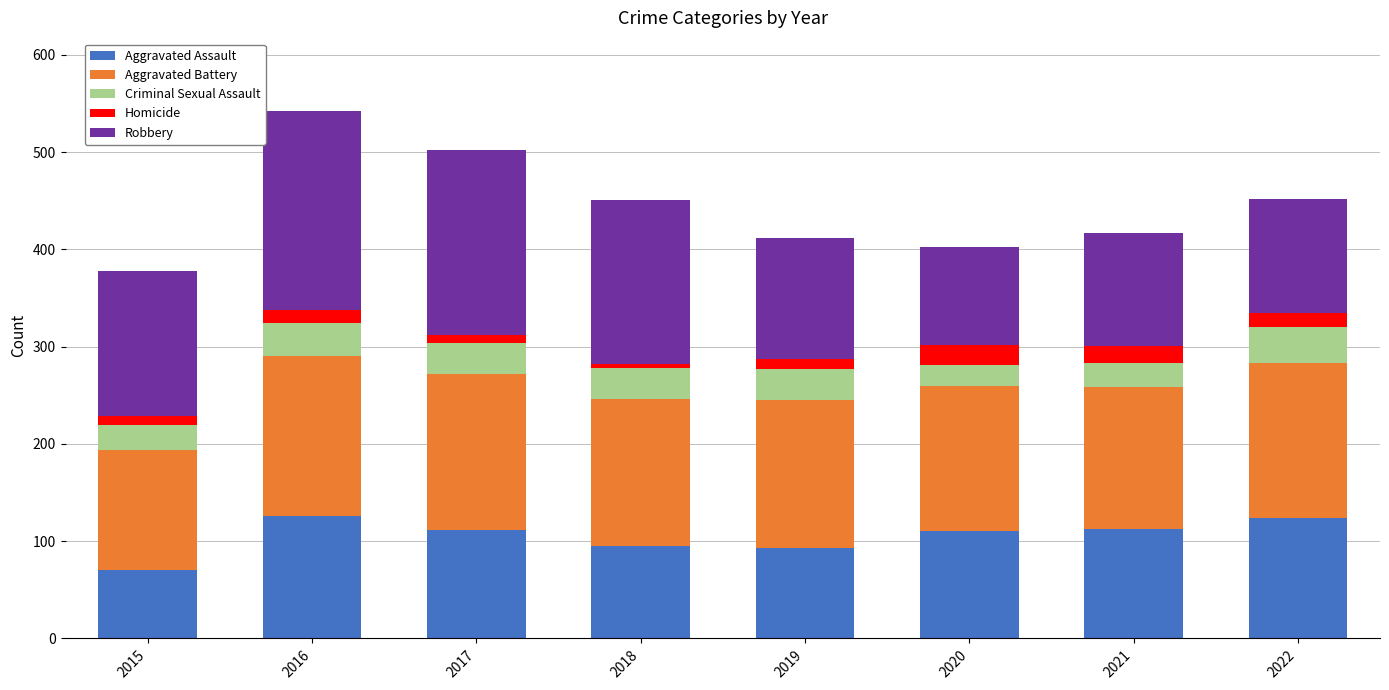

What is the average value of the Aggravated Assault series?

105